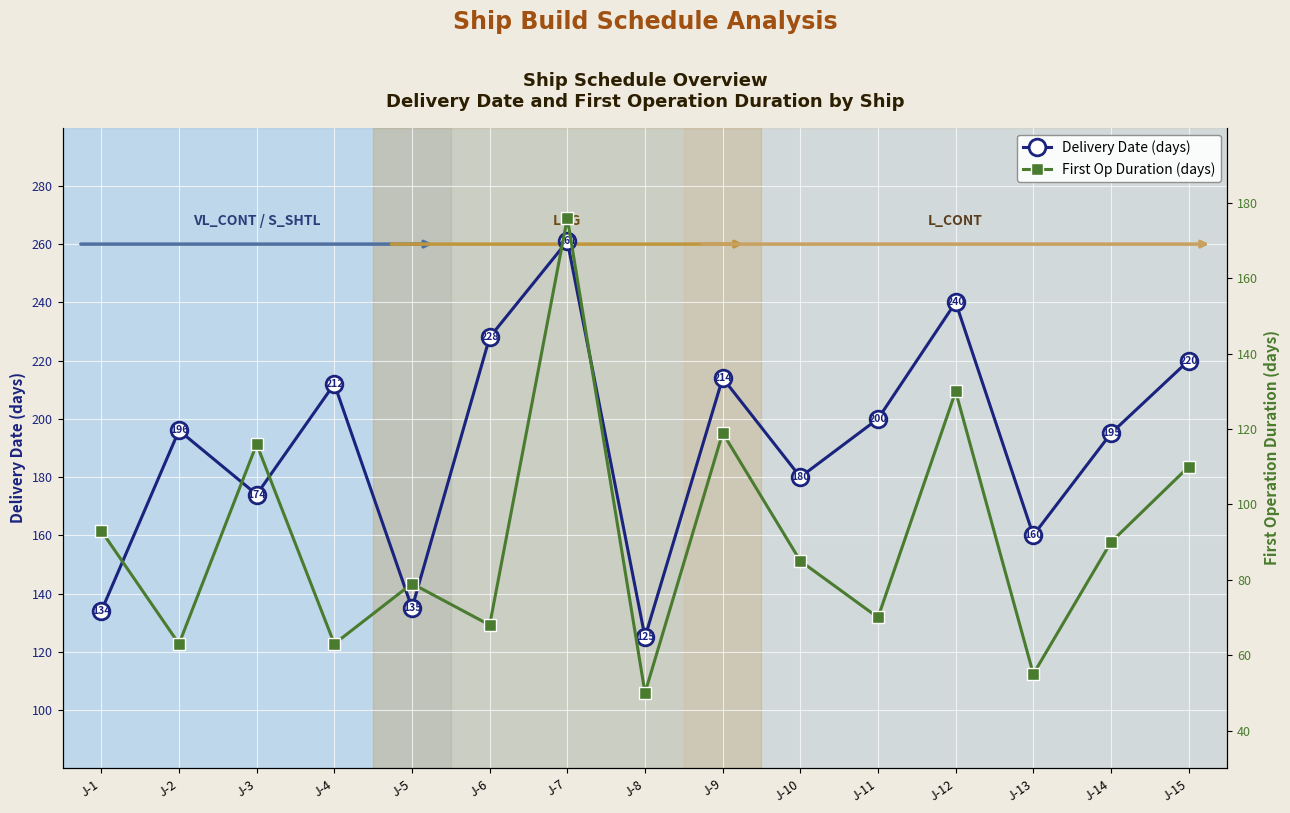

What is the difference between the maximum and minimum values in the First Op Duration (days) series?

126